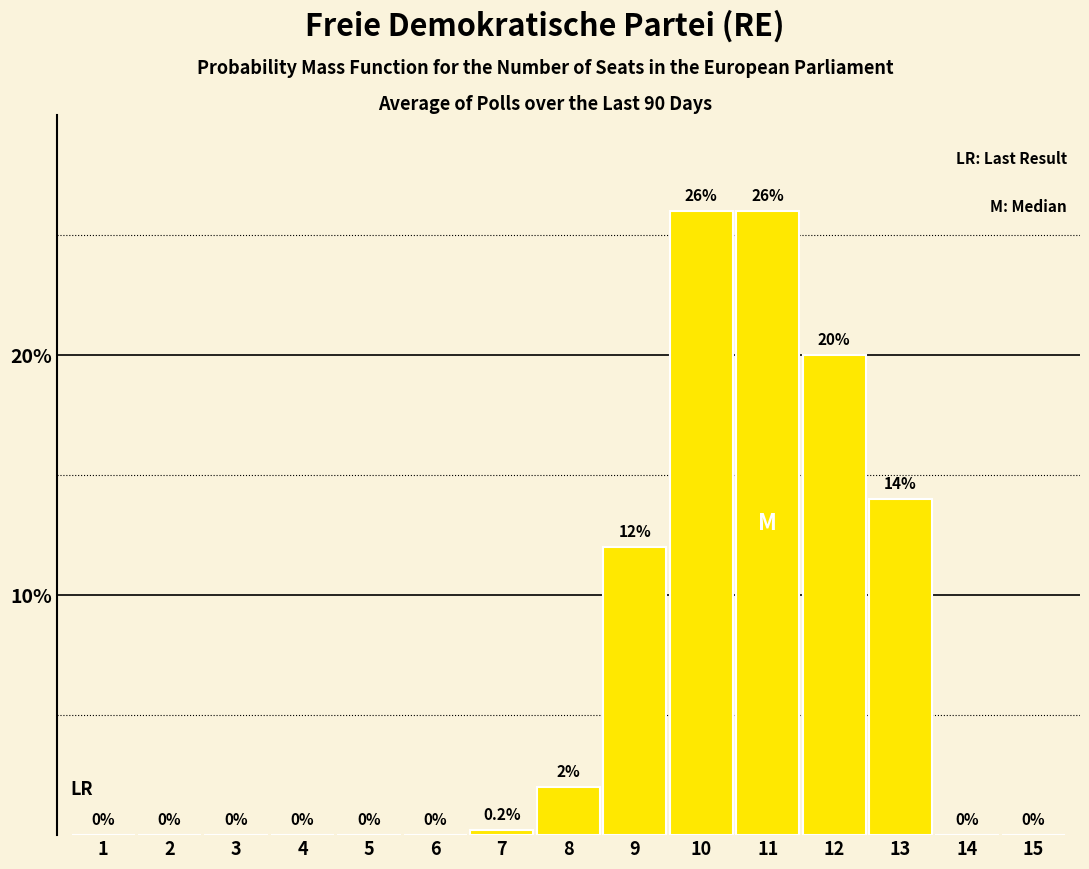

Reading left to right, transcribe all the data shown in this chart.

1=0.0	2=0.0	3=0.0	4=0.0	5=0.0	6=0.0	7=0.2	8=2.0	9=12.0	10=26.0	11=26.0	12=20.0	13=14.0	14=0.0	15=0.0